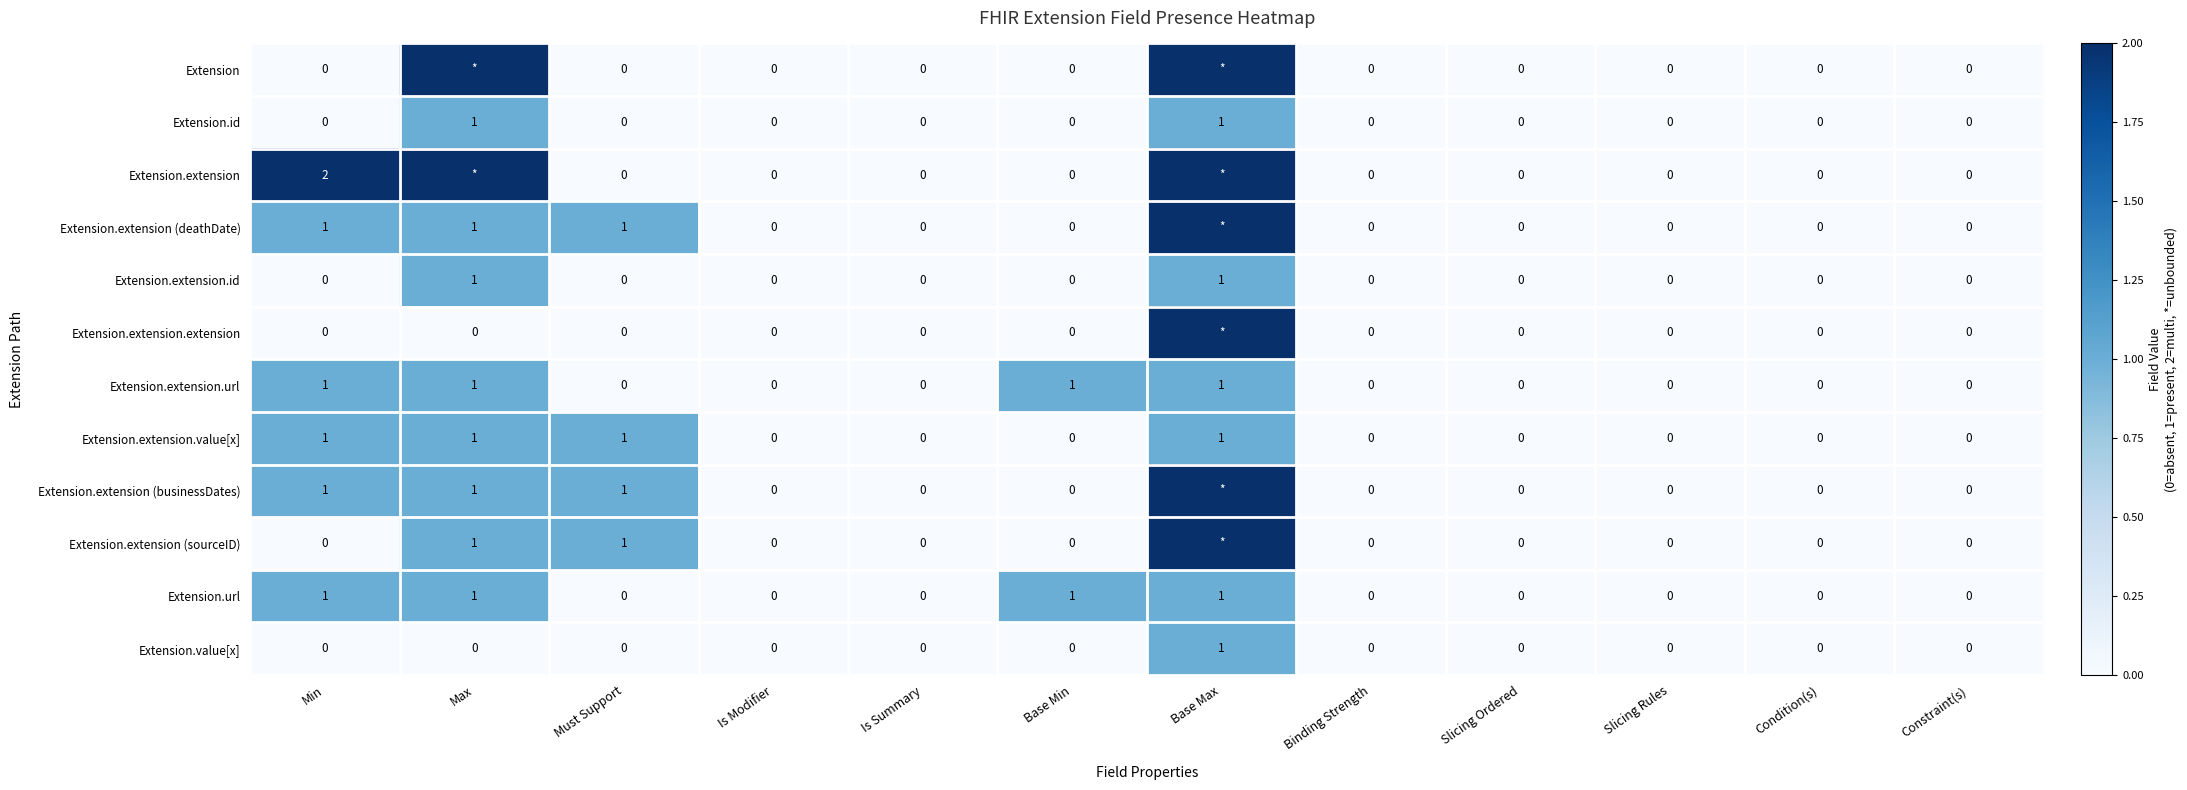

At which label does Extension.value[x] reach its peak?

Base Max